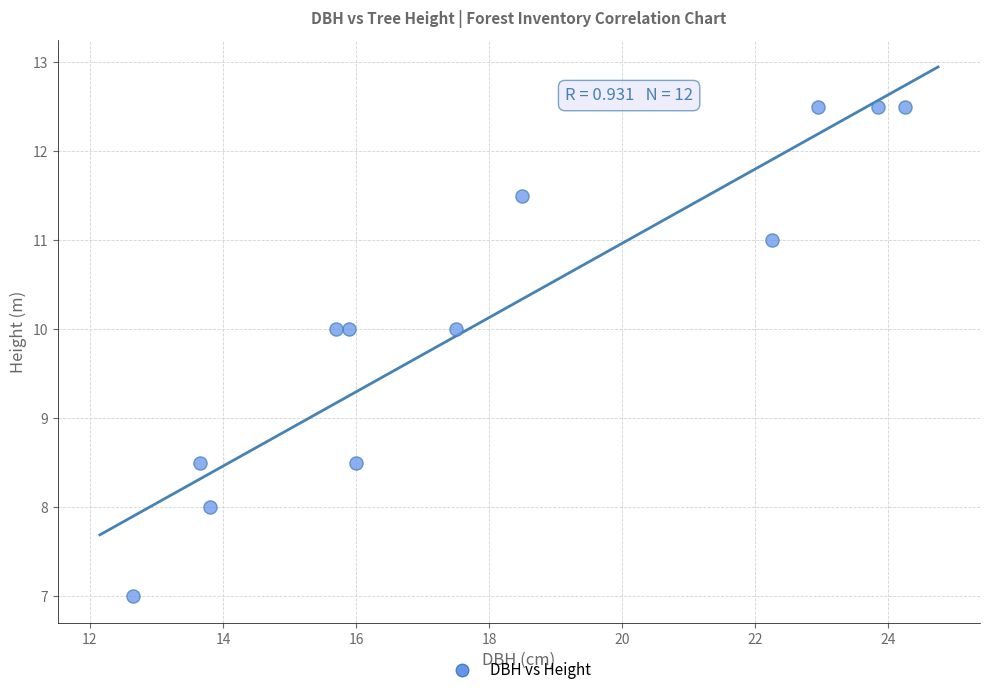

What is the average X value?

18.1